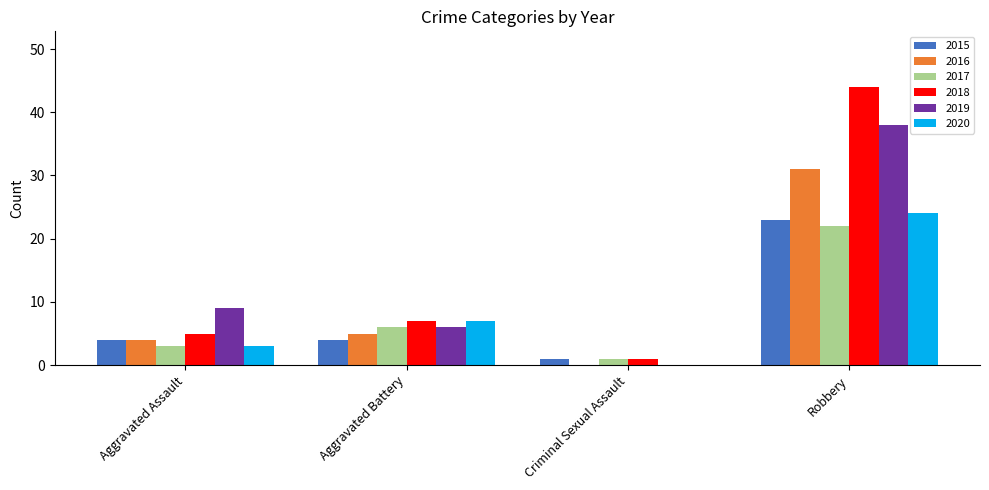

How many groups of bars are there?

4